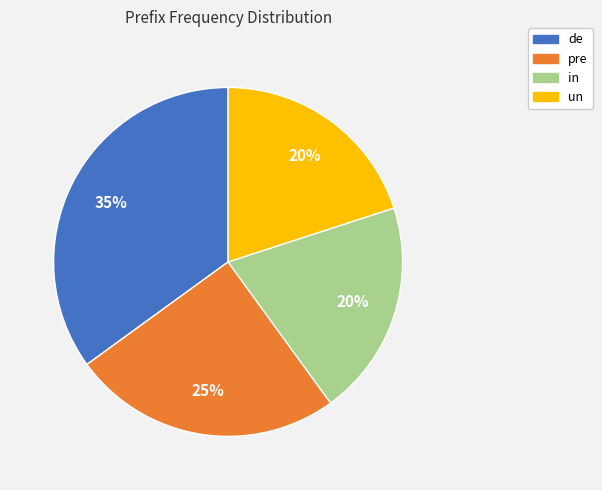

The pre slice represents 25% of the pie. True or false?

True